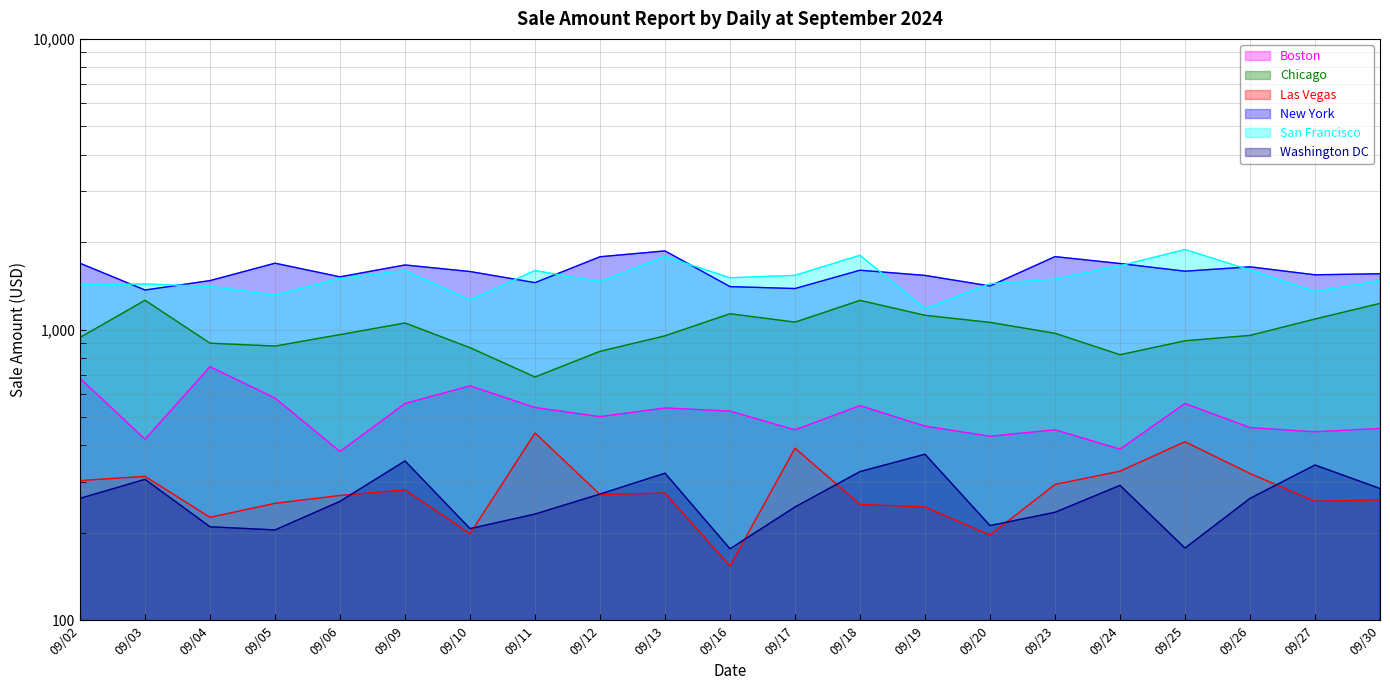

Where is the first local maximum for Las Vegas?

09/03